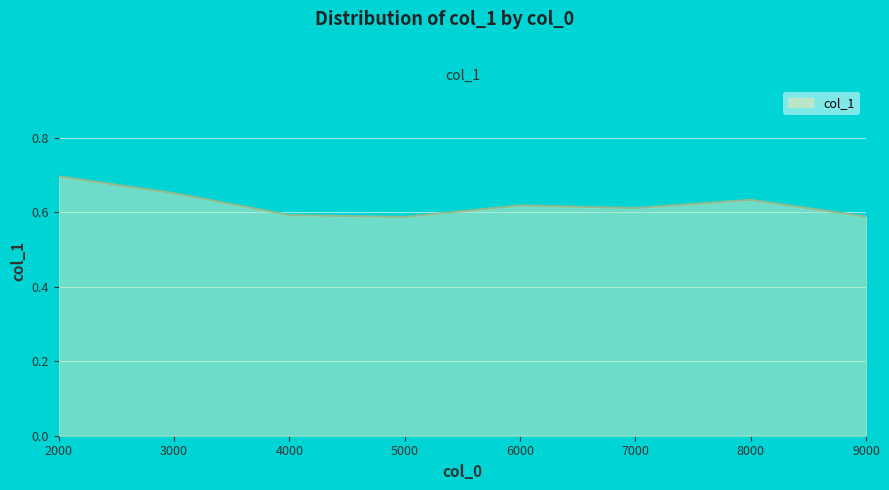

What is the difference between the maximum and minimum values?

0.1